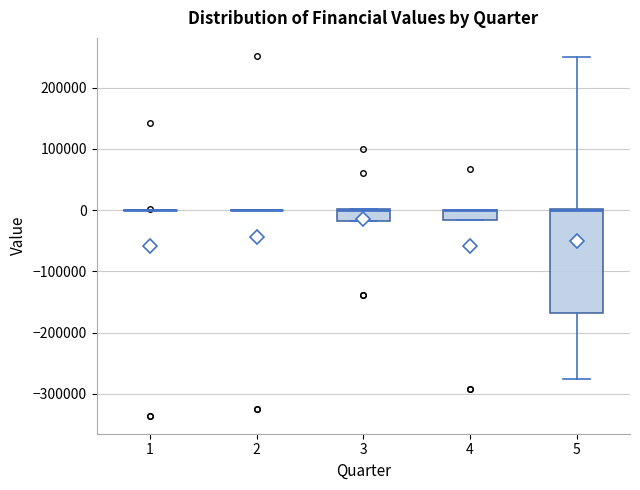

Reading left to right, transcribe this box plot: for each box, give where its median line is, the range the box spans, and where its two whiskers end, as read against the y-axis. The values are not printed on the chart, so give them approximately, as read against the axis.

1: box collapsed to a line at 0, whiskers 0 to 0
2: box collapsed to a line at 0, whiskers 0 to 0
3: median 0 (drawn on the box's upper edge), box -20000 to 0, whiskers -20000 to 0
4: median 0 (drawn on the box's upper edge), box -20000 to 0, whiskers -20000 to 0
5: median 0 (drawn on the box's upper edge), box -170000 to 0, whiskers -280000 to 250000